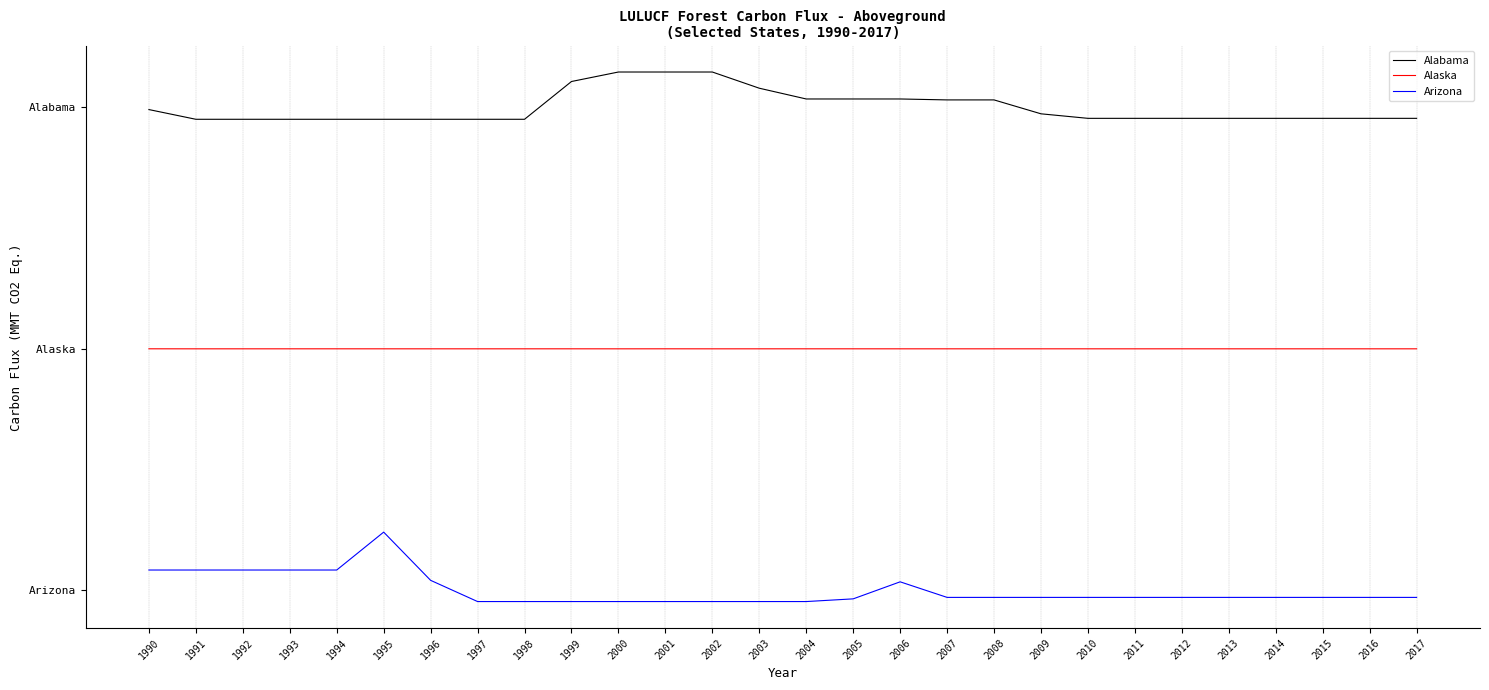

How many interior local peaks does the Arizona series have?

7